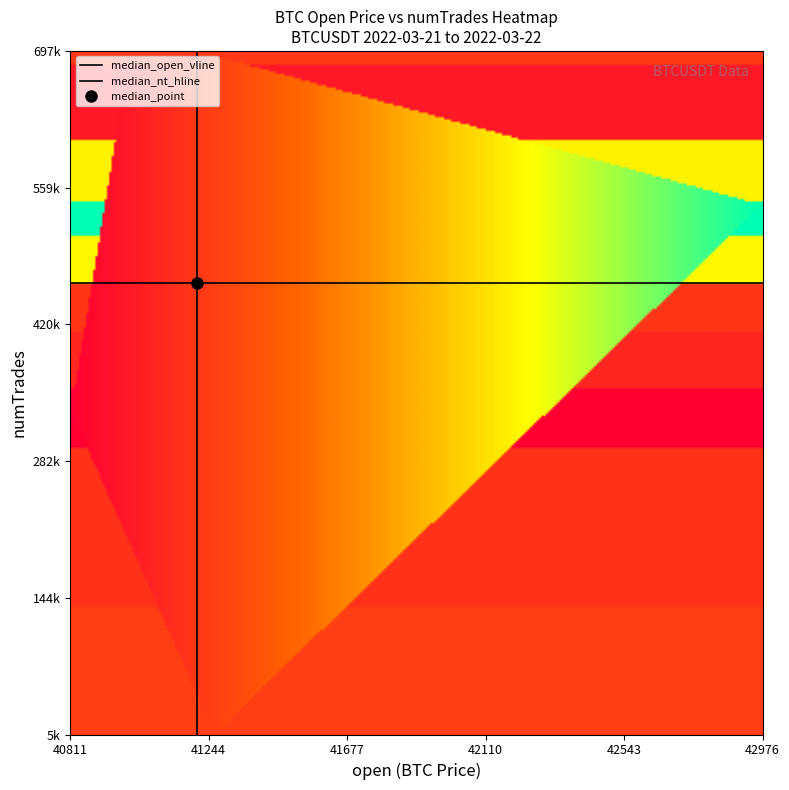

True or false: 2022-03-22 16:00:00 has a value of 42198.0 at open.

True